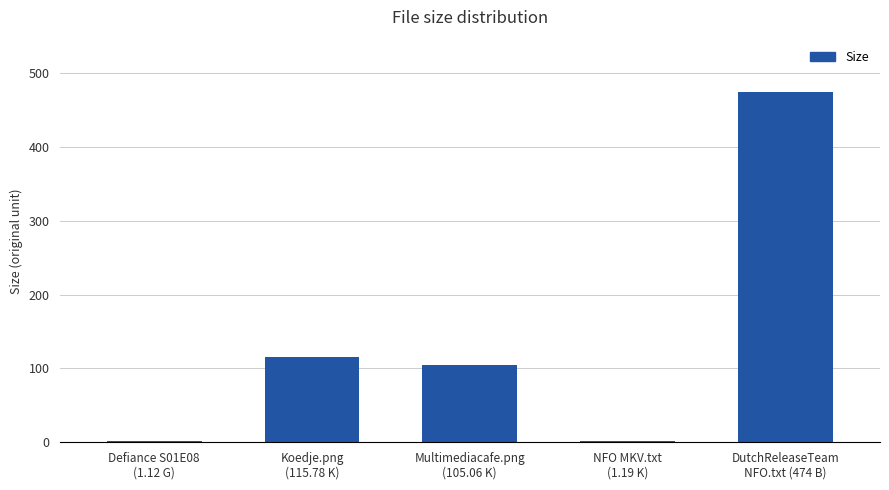

What is the greatest value displayed?

474.0